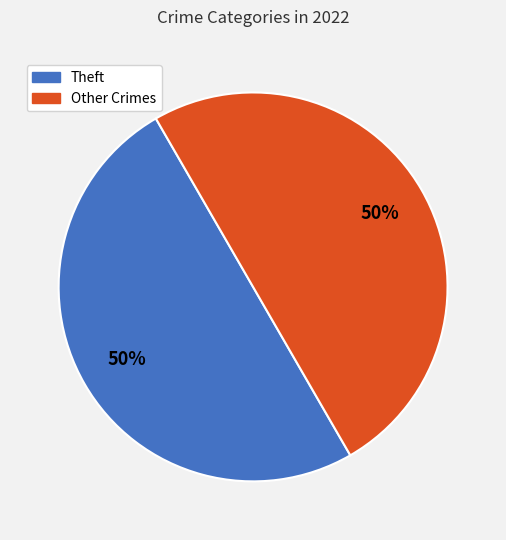

To the nearest percent, what is the average slice percentage?

50%